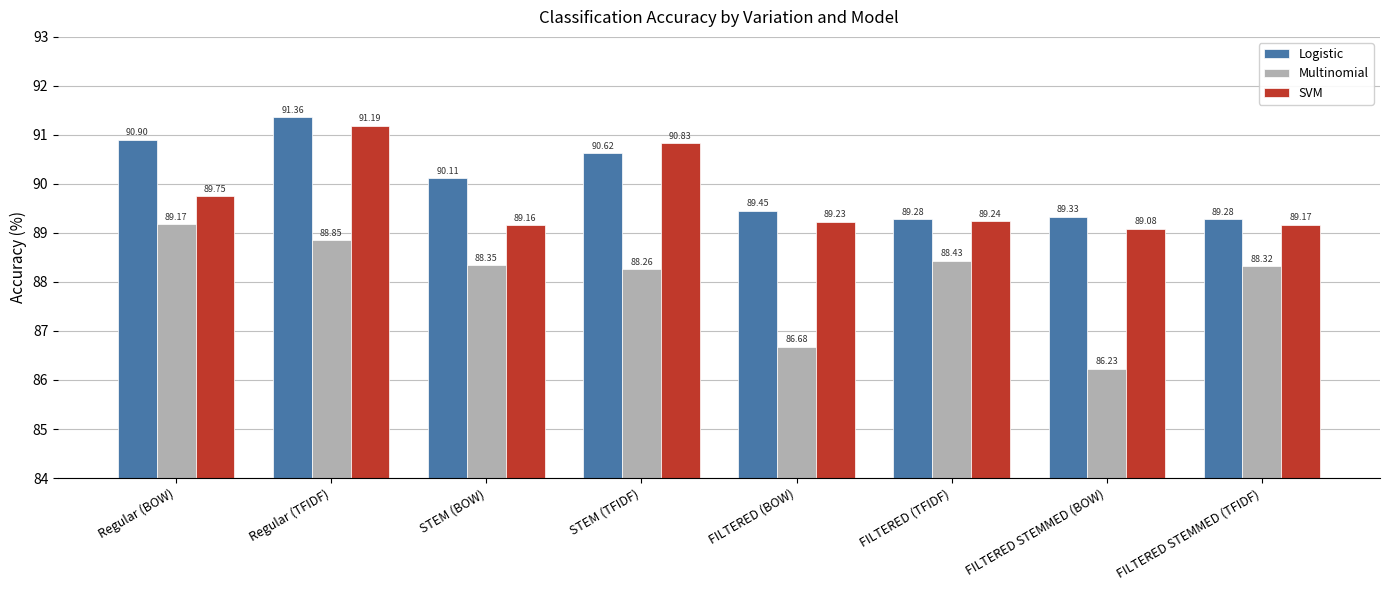

Rank the series by their average value, from highest to lowest.

Logistic, SVM, Multinomial